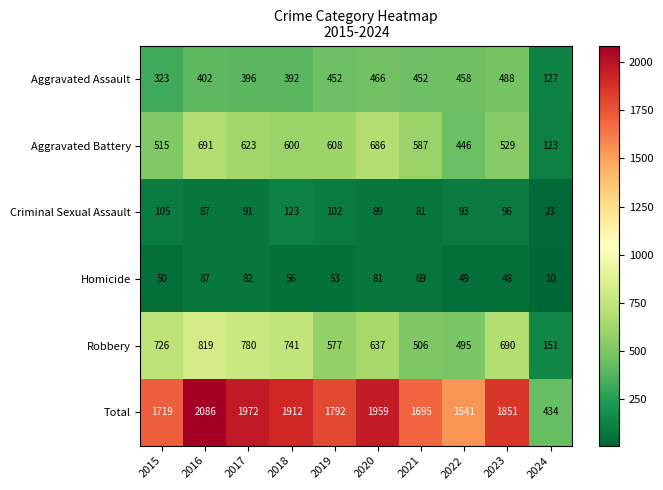

What is the approximate value of Robbery at 2024, to the nearest 50?

150